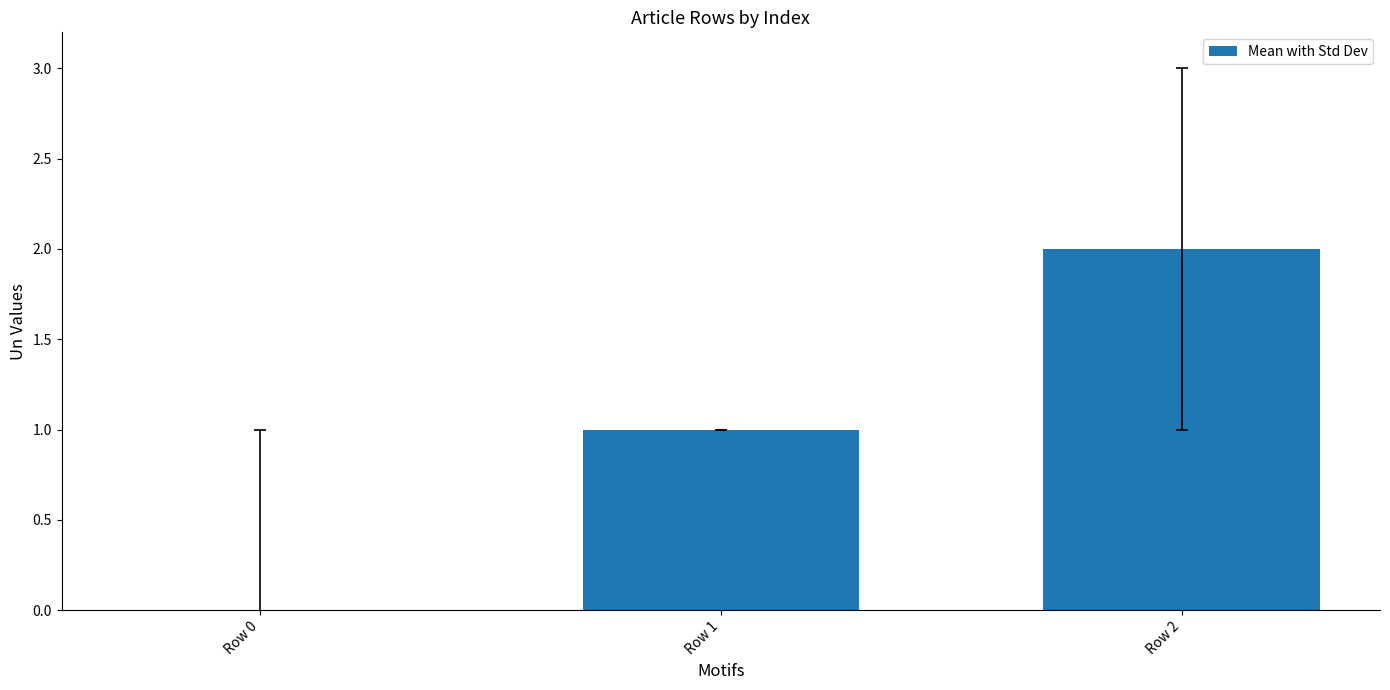

True or false: the data shows 3 at Row 2.

False